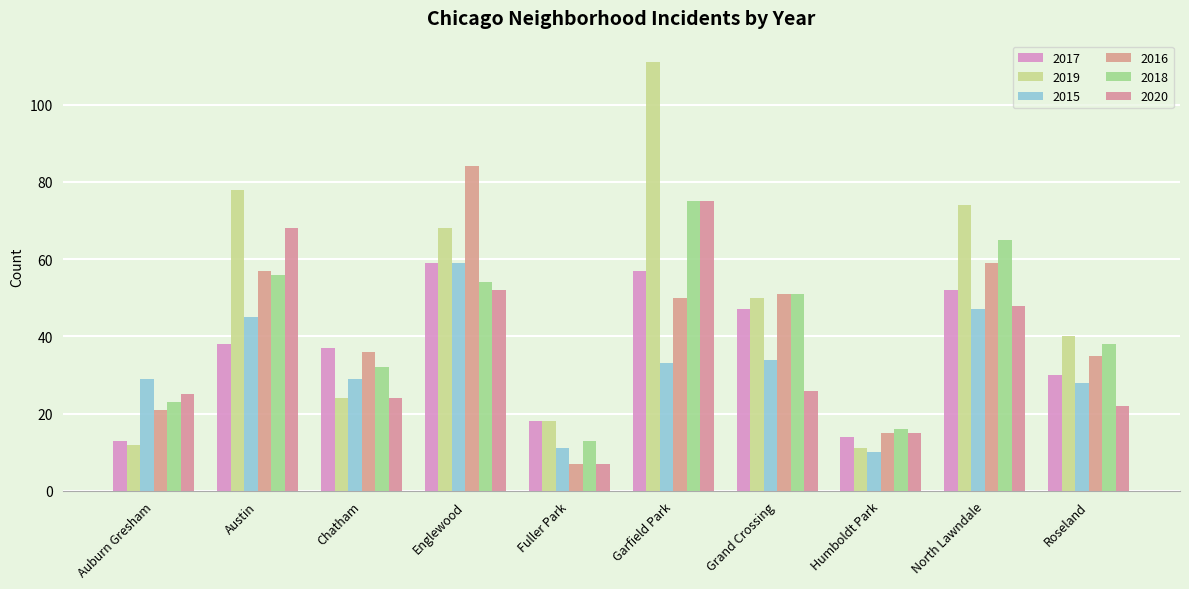

At how many categories does at least one series exceed 80?

2